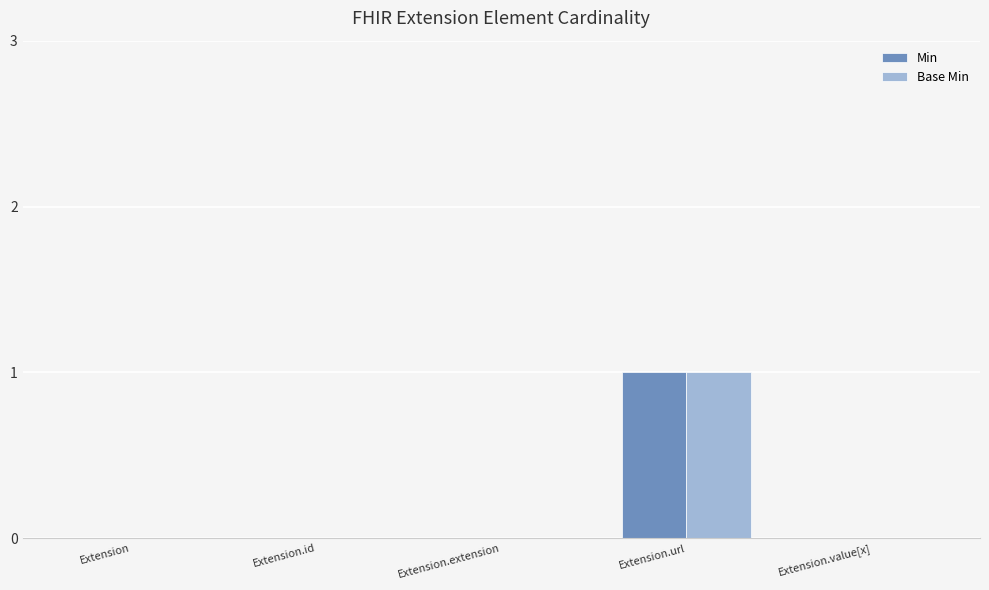

Which category has the highest value in the Base Min series?

Extension.url